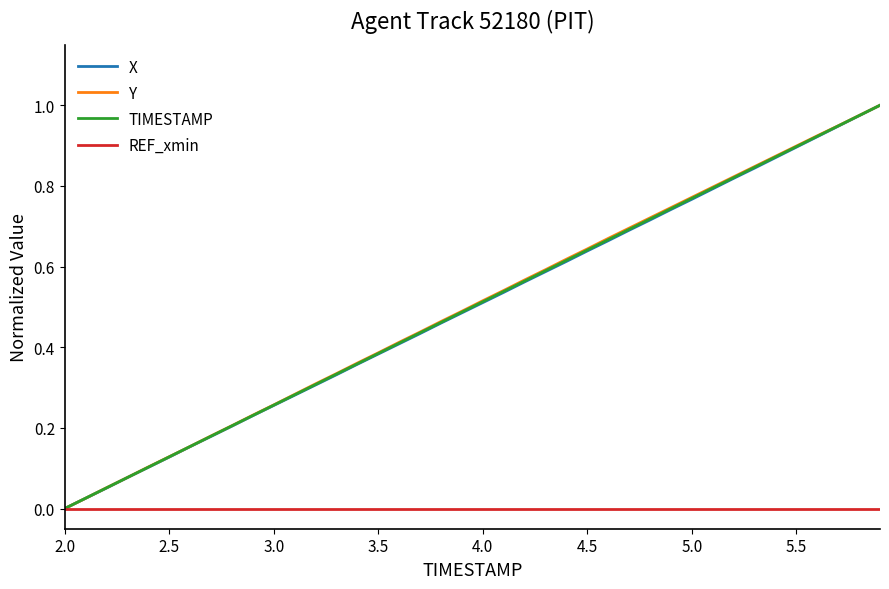

Reading left to right, transcribe all the data shown in this chart.

X: 0.0	0.0	0.1	0.1	0.1	0.1	0.2	0.2	0.2	0.2	0.3	0.3	0.3	0.3	0.4	0.4	0.4	0.4	0.5	0.5	0.5	0.5	0.6	0.6	0.6	0.6	0.7	0.7	0.7	0.7	0.8	0.8	0.8	0.8	0.9	0.9	0.9	0.9	1.0	1.0
Y: 0.0	0.0	0.1	0.1	0.1	0.1	0.2	0.2	0.2	0.2	0.3	0.3	0.3	0.3	0.4	0.4	0.4	0.4	0.5	0.5	0.5	0.5	0.6	0.6	0.6	0.6	0.7	0.7	0.7	0.7	0.8	0.8	0.8	0.8	0.9	0.9	0.9	0.9	1.0	1.0
TIMESTAMP: 0.0	0.0	0.1	0.1	0.1	0.1	0.2	0.2	0.2	0.2	0.3	0.3	0.3	0.3	0.4	0.4	0.4	0.4	0.5	0.5	0.5	0.5	0.6	0.6	0.6	0.6	0.7	0.7	0.7	0.7	0.8	0.8	0.8	0.8	0.9	0.9	0.9	0.9	1.0	1.0
REF_xmin: 0.0	0.0	0.0	0.0	0.0	0.0	0.0	0.0	0.0	0.0	0.0	0.0	0.0	0.0	0.0	0.0	0.0	0.0	0.0	0.0	0.0	0.0	0.0	0.0	0.0	0.0	0.0	0.0	0.0	0.0	0.0	0.0	0.0	0.0	0.0	0.0	0.0	0.0	0.0	0.0